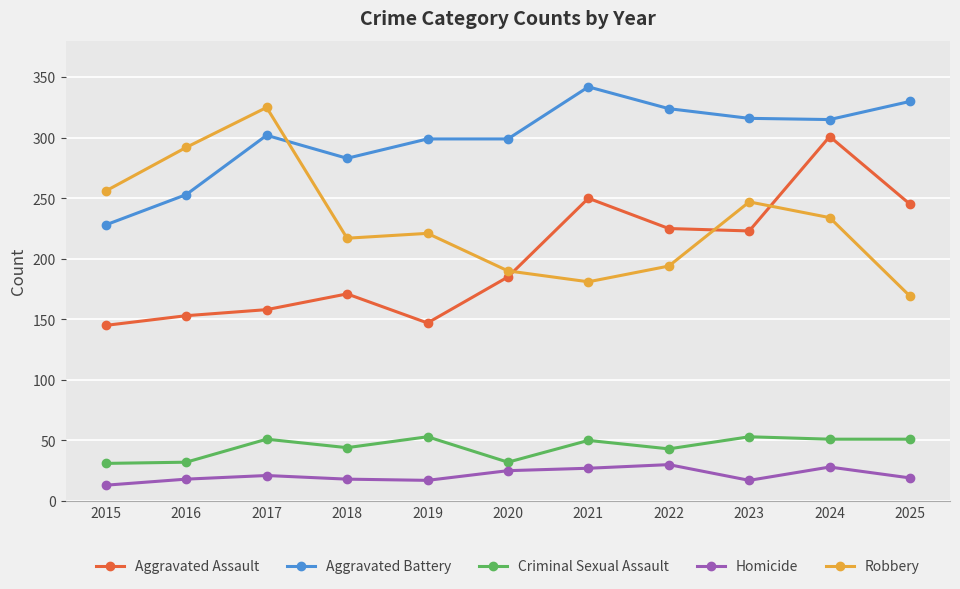

How many distinct data groups are displayed?

5